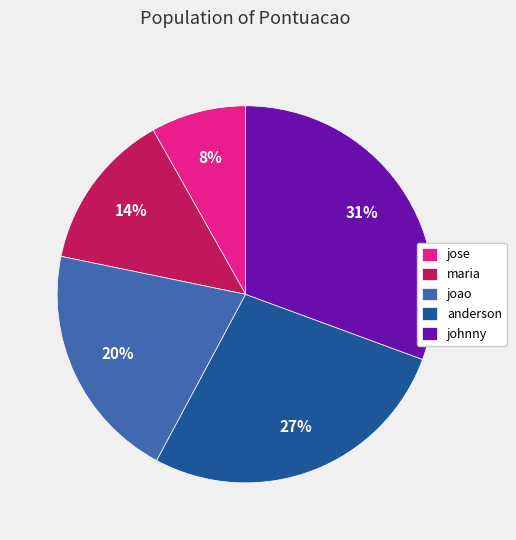

Which category has the biggest portion of the pie?

johnny